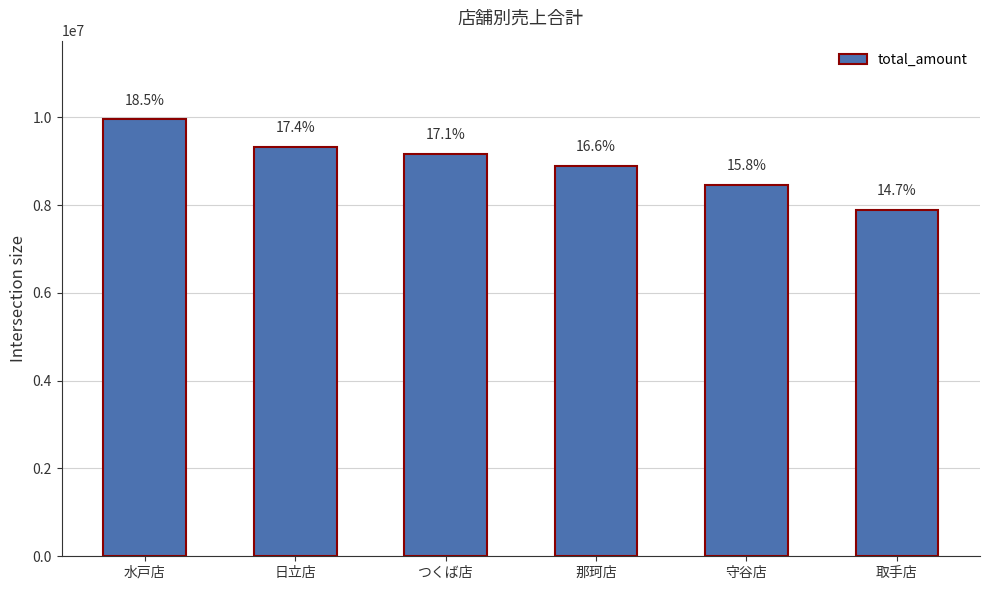

How many bars are there in total?

6